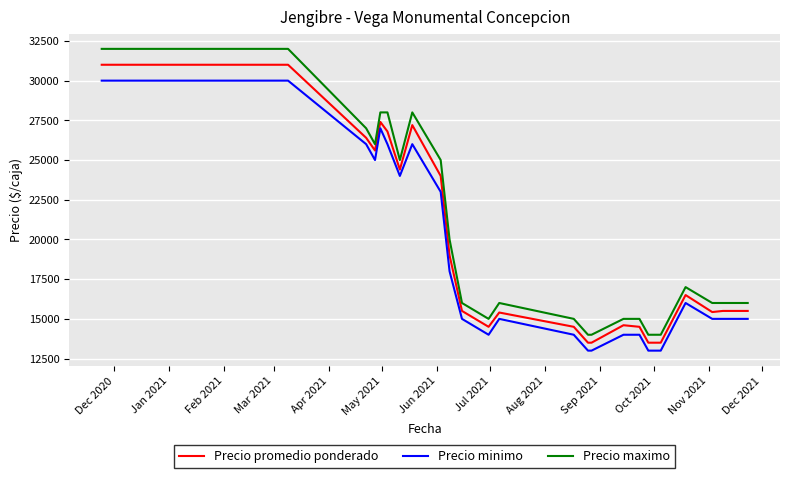

Which series has the largest range (max minus min)?

Precio maximo